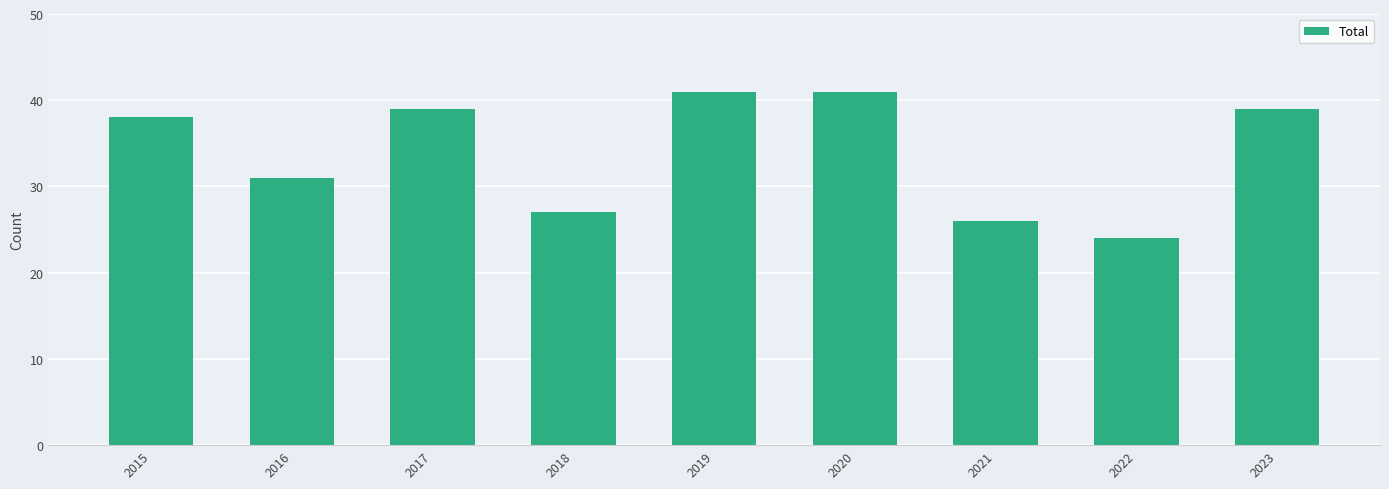

Does the chart contain stacked bars?

No